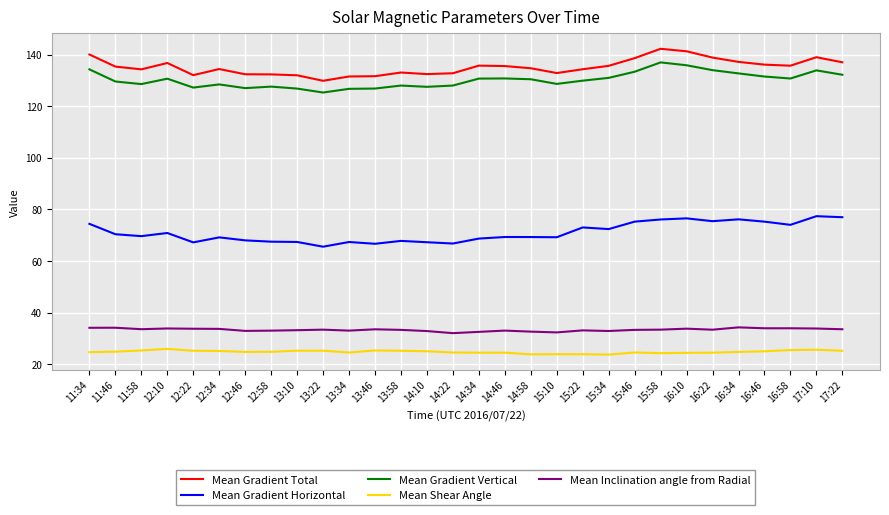

What is the difference between the highest and lowest values at 13:58?

107.9